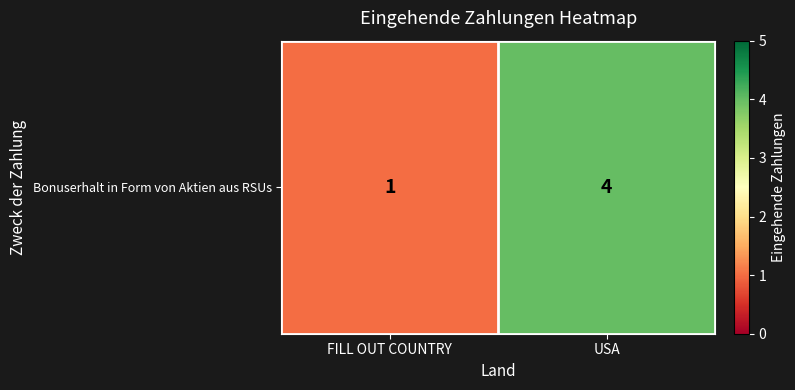

How many categories are shown in the chart?

2